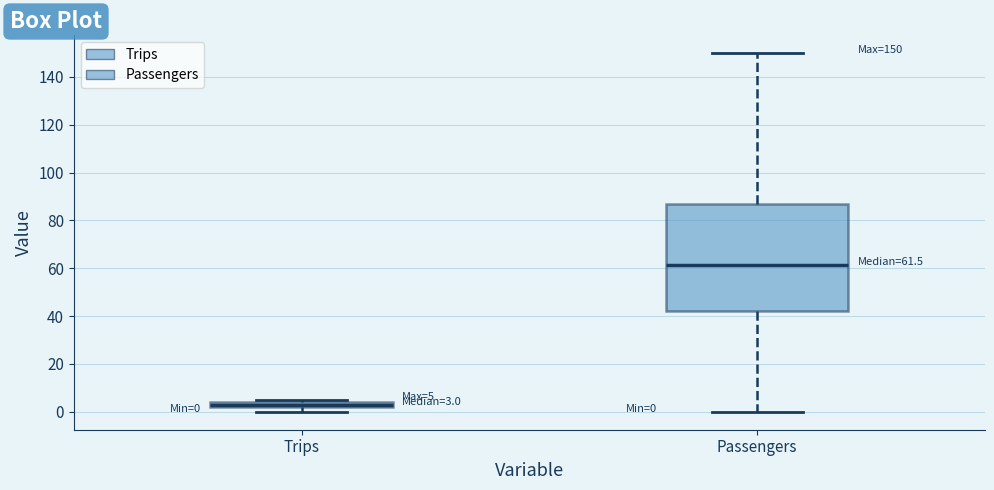

Which box has the lowest median line?

Trips